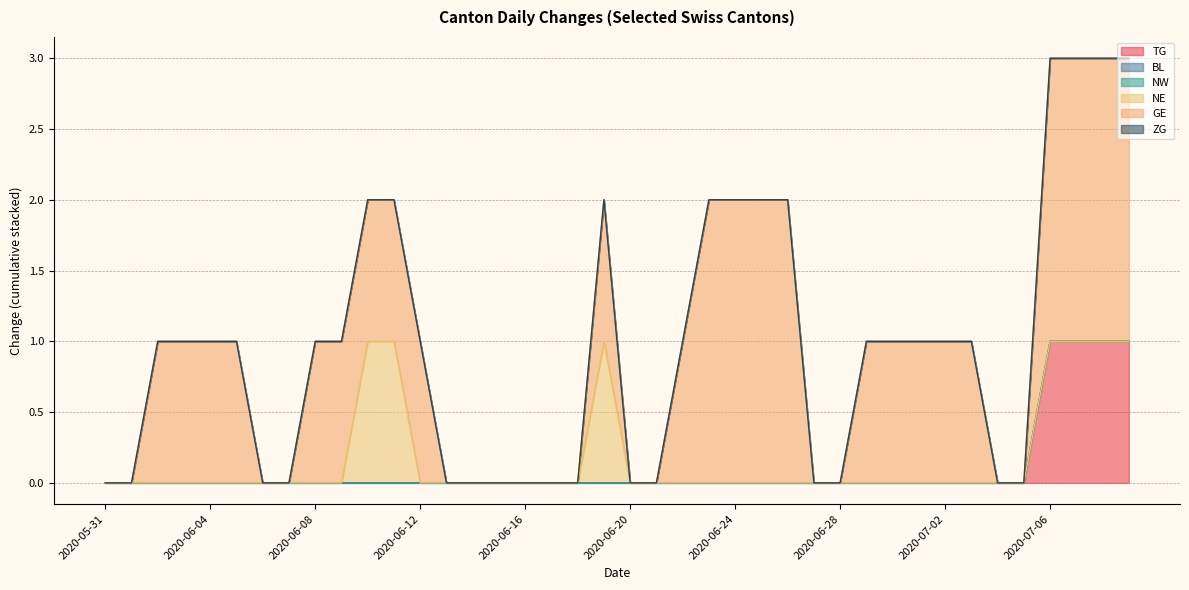

Rank the series at 2020-07-09 from highest to lowest value.

GE, TG, BL, NW, NE, ZG